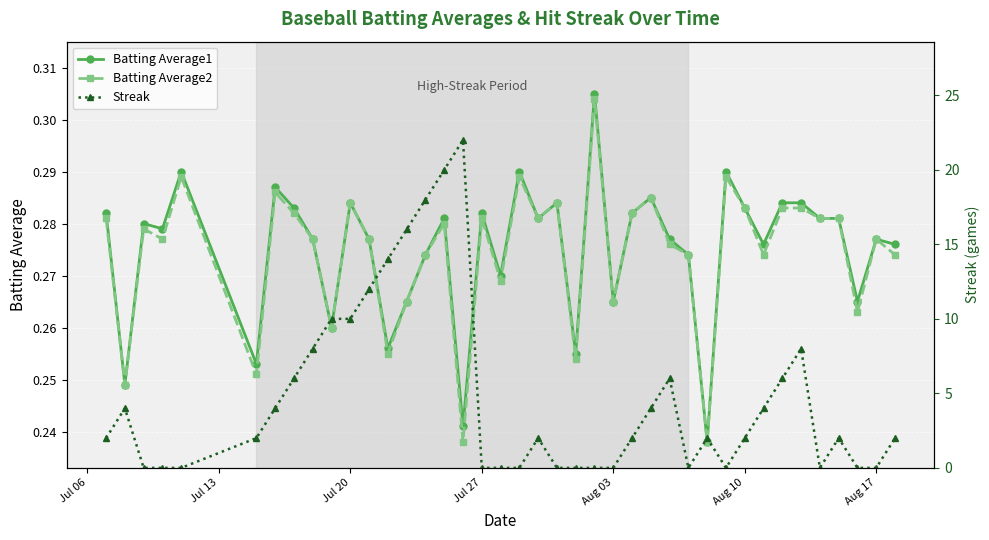

How many intersections are there between Batting Average2 and Streak?

14